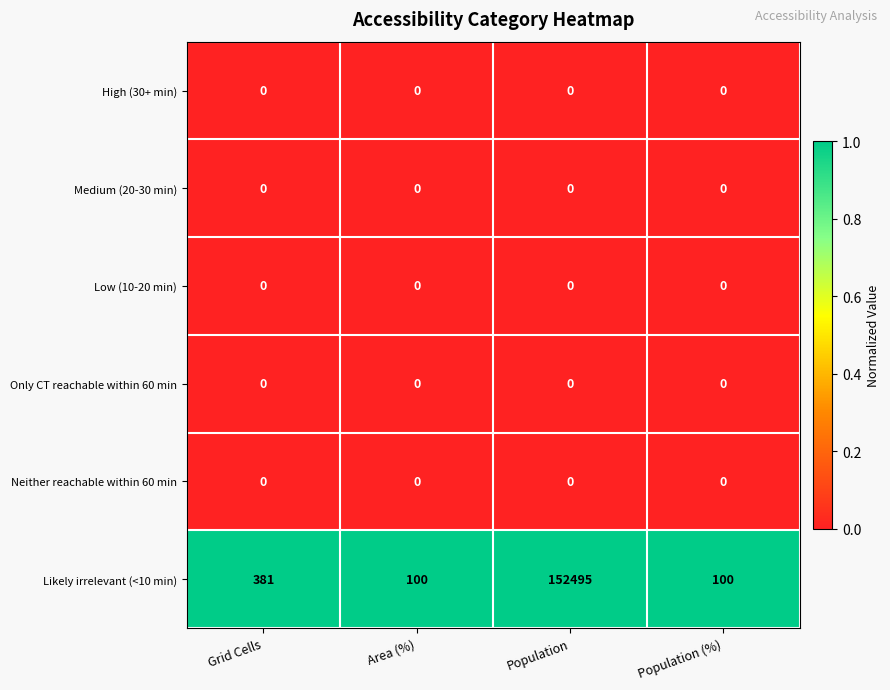

Which series has the largest total across all categories?

Likely irrelevant (<10 min)